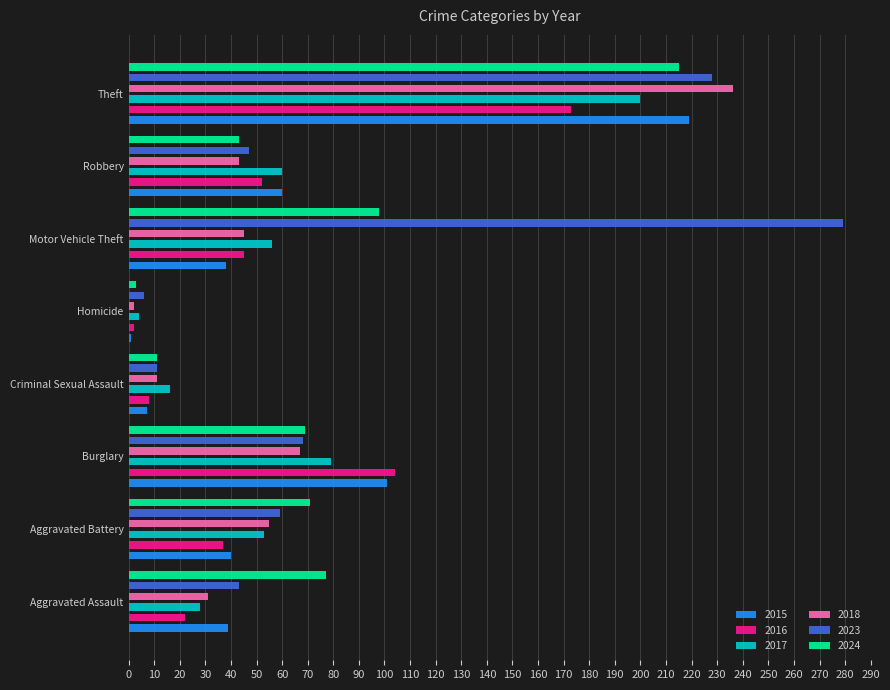

The 2024 series shows 77 at Aggravated Assault. True or false?

True